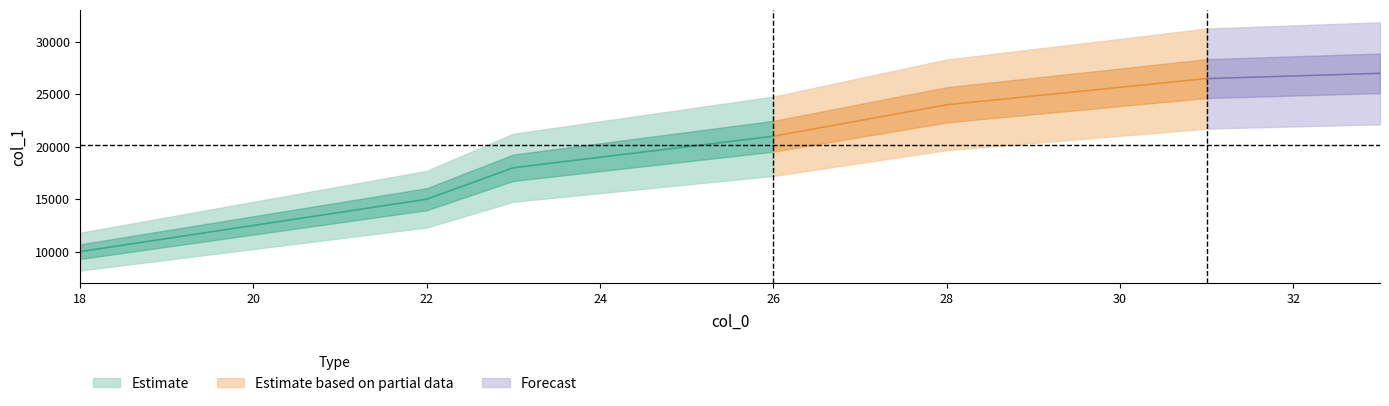

What is the greatest value displayed?

27000